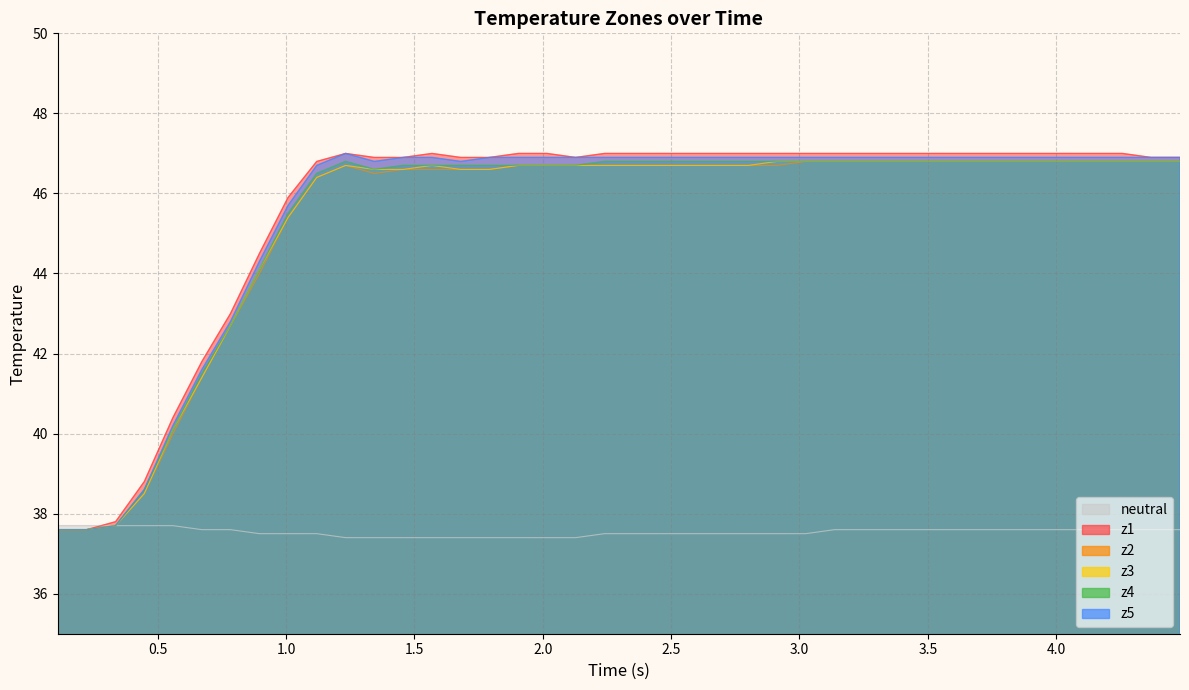

What are all the series names shown in the legend?

neutral, z1, z2, z3, z4, z5